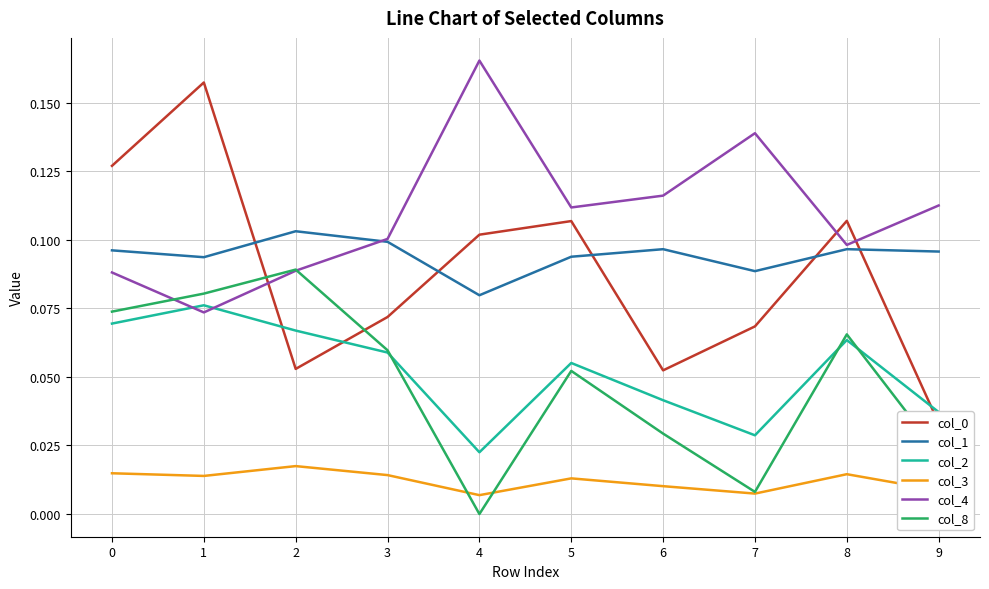

True or false: col_2 has a value of 0.0 at 2.

False